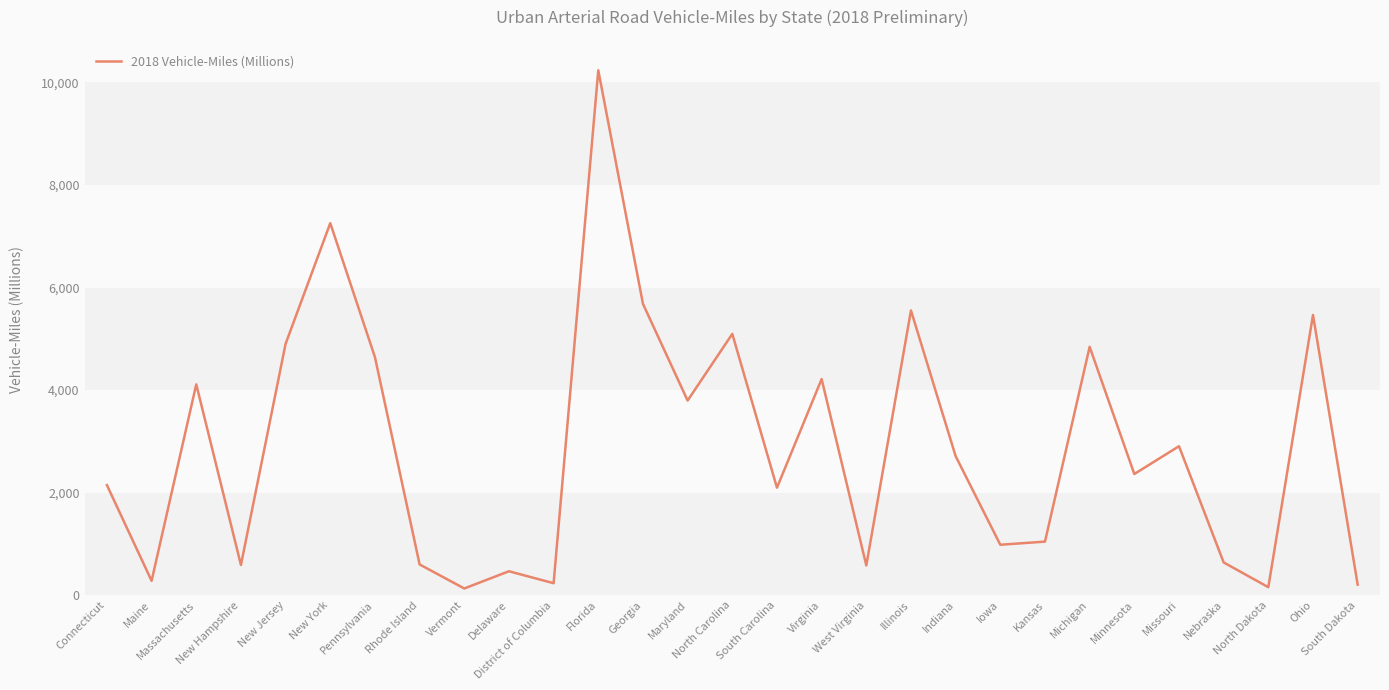

Which category has the highest value across all series?

Florida